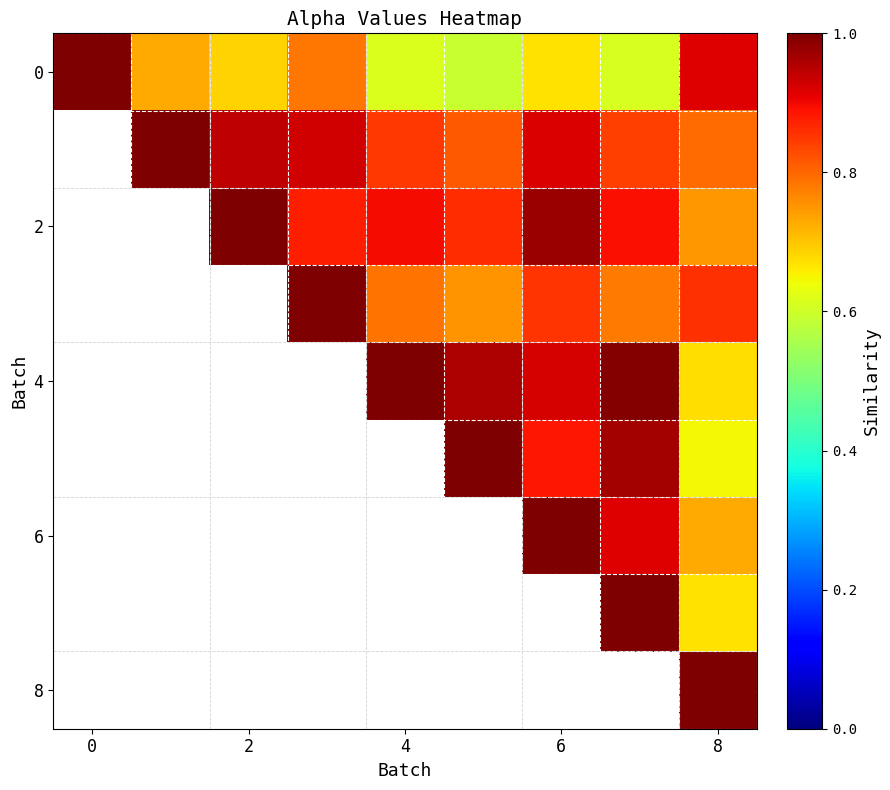

Which has a higher value, 6 or 5?

6